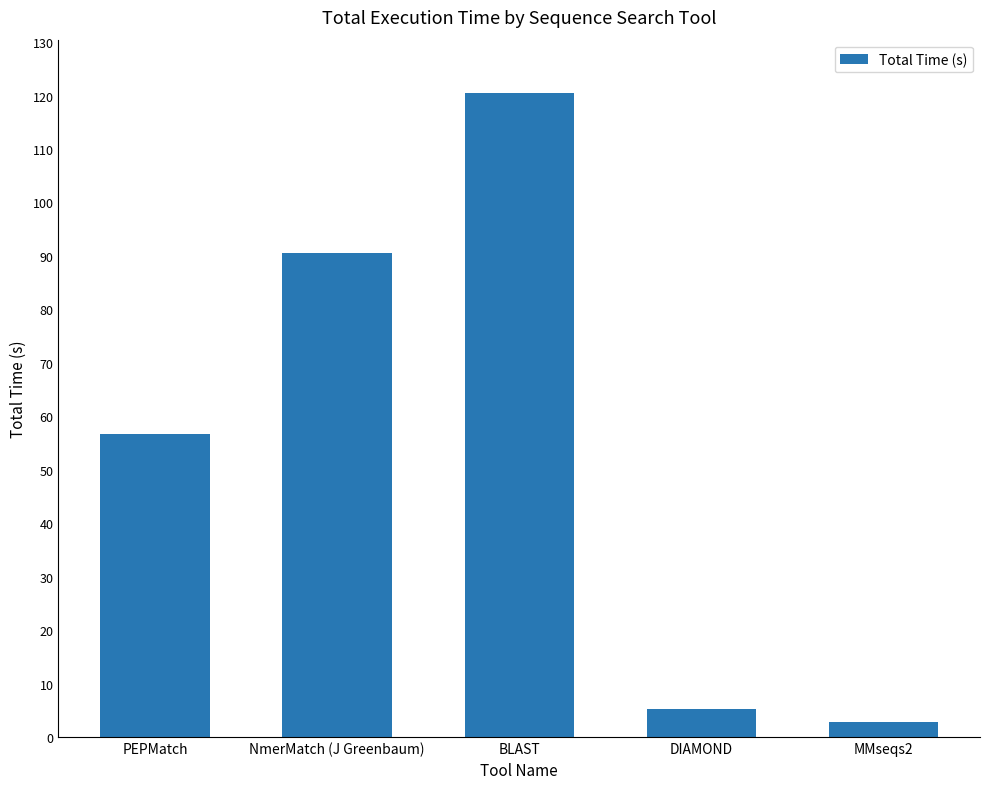

Reading right to left, what are all the values shown in this chart?

2.9	5.2	120.5	90.5	56.8